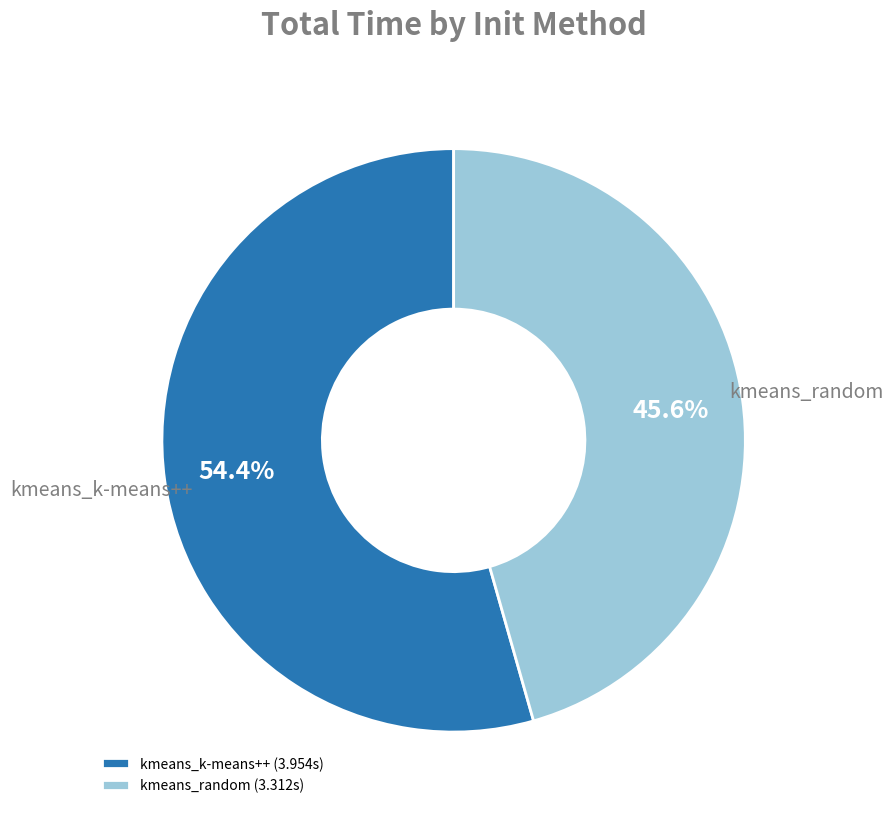

To the nearest percent, what is the average slice percentage?

50%